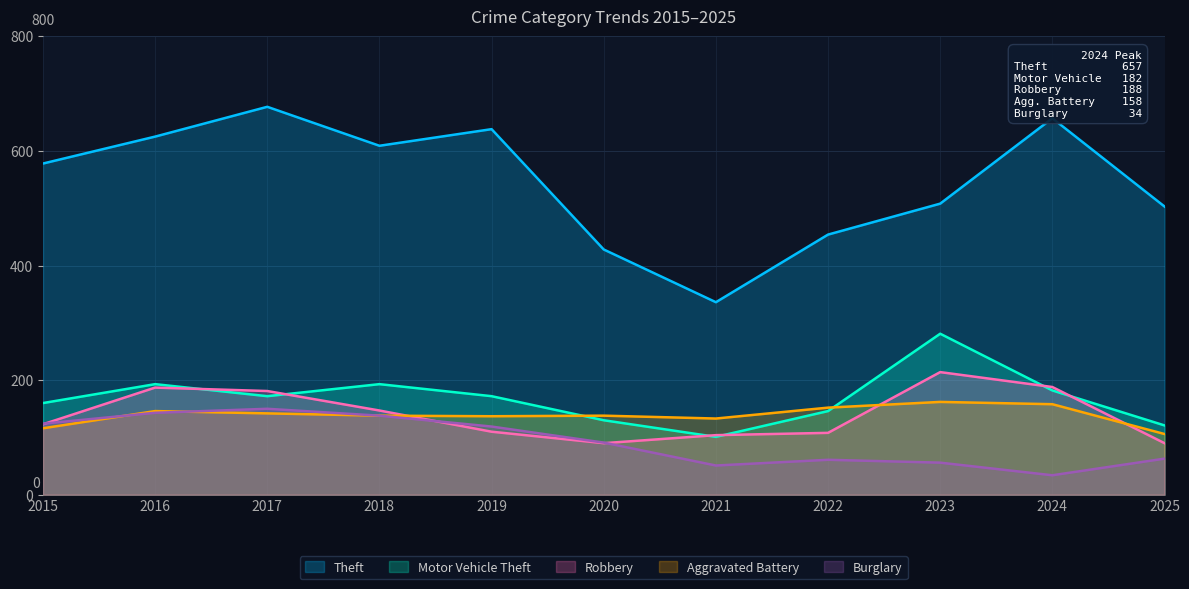

How many times do Burglary and Robbery cross each other?

3